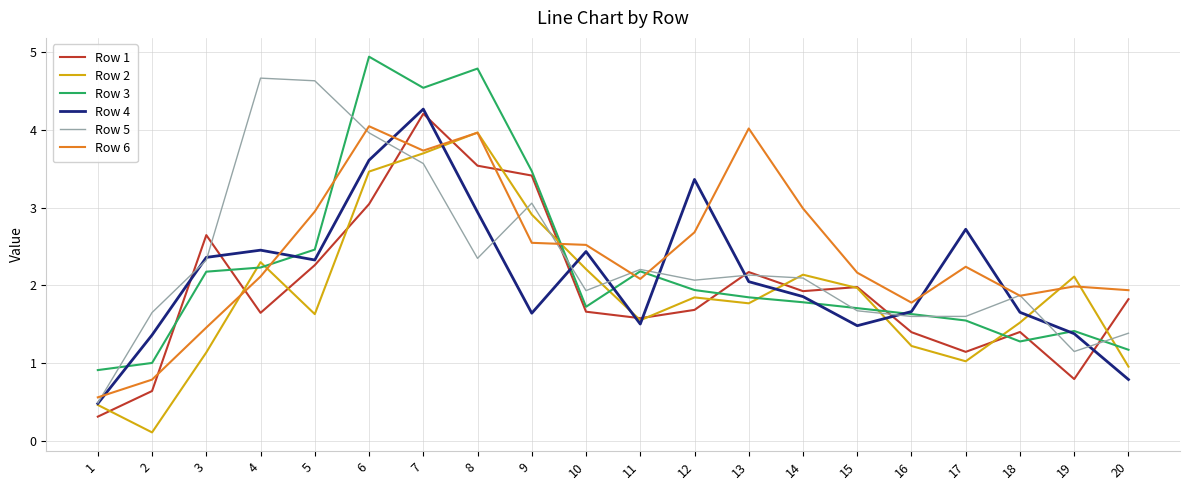

What is the minimum value for Row 1?

0.3